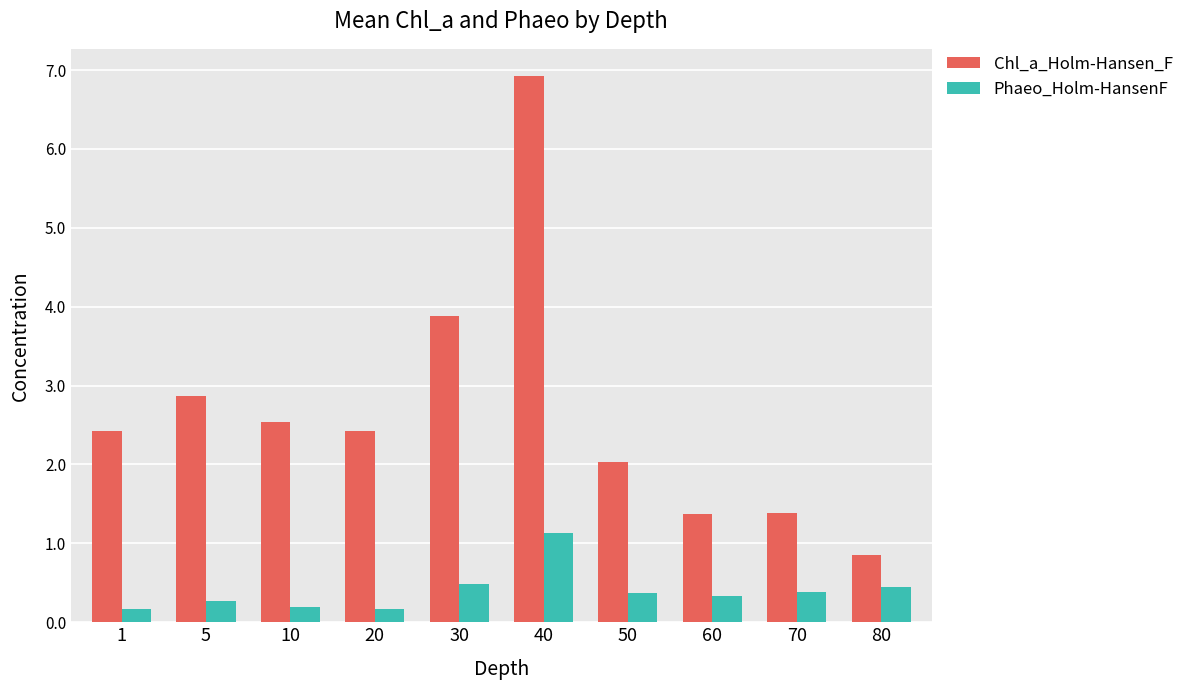

Reading left to right, list all the values displayed in this chart.

Chl_a_Holm-Hansen_F: 1=2.4	5=2.9	10=2.5	20=2.4	30=3.9	40=6.9	50=2.0	60=1.4	70=1.4	80=0.9
Phaeo_Holm-HansenF: 1=0.2	5=0.3	10=0.2	20=0.2	30=0.5	40=1.1	50=0.4	60=0.3	70=0.4	80=0.4